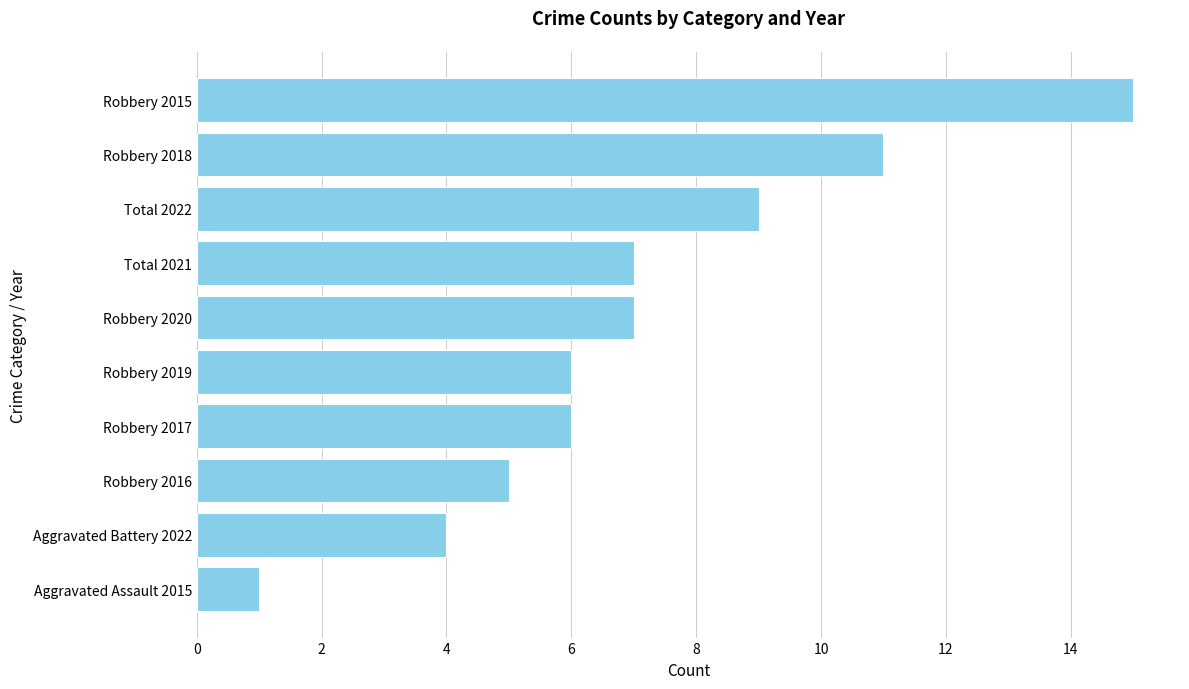

True or false: the data shows 2 at Robbery 2019.

False